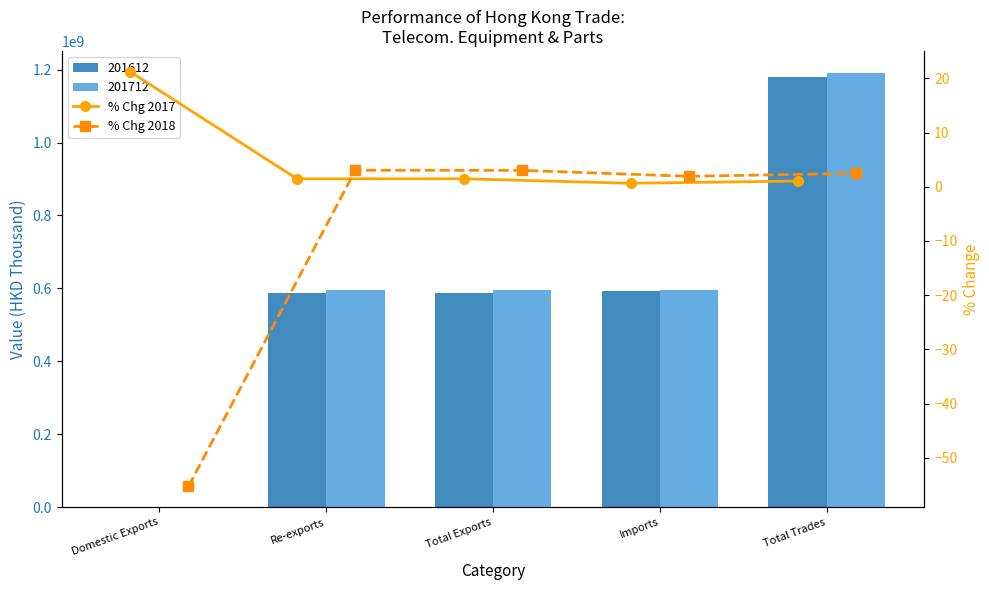

Which category has the lowest value in the % Chg 2018 series?

Domestic Exports